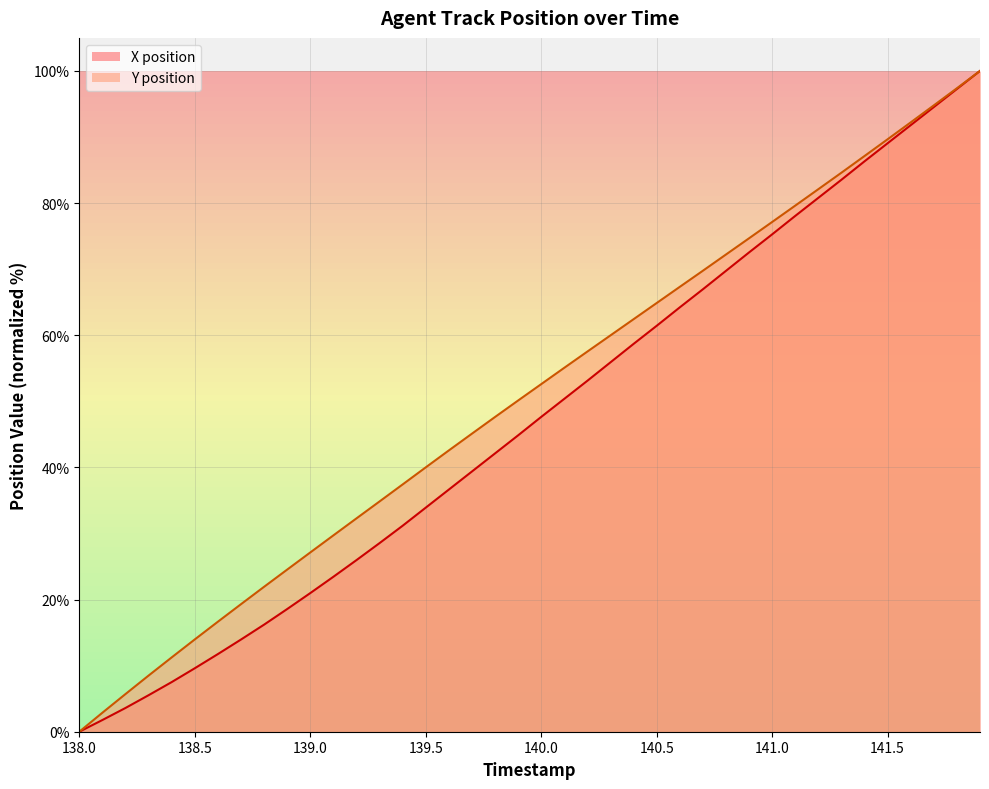

What is the difference between the second highest and second lowest values in the Y series?

94.5